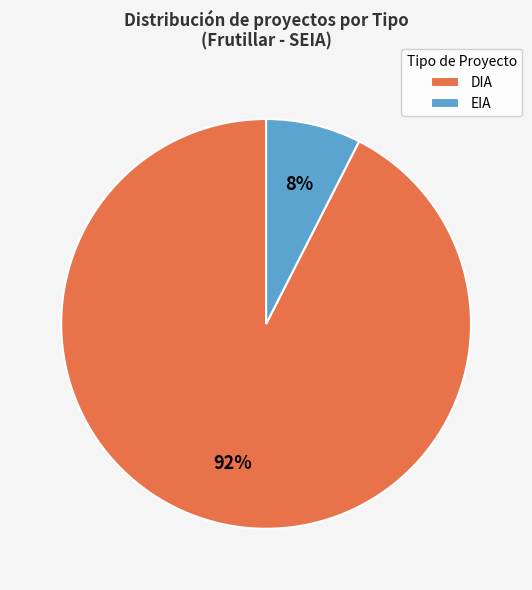

The DIA slice represents 65% of the pie. True or false?

False